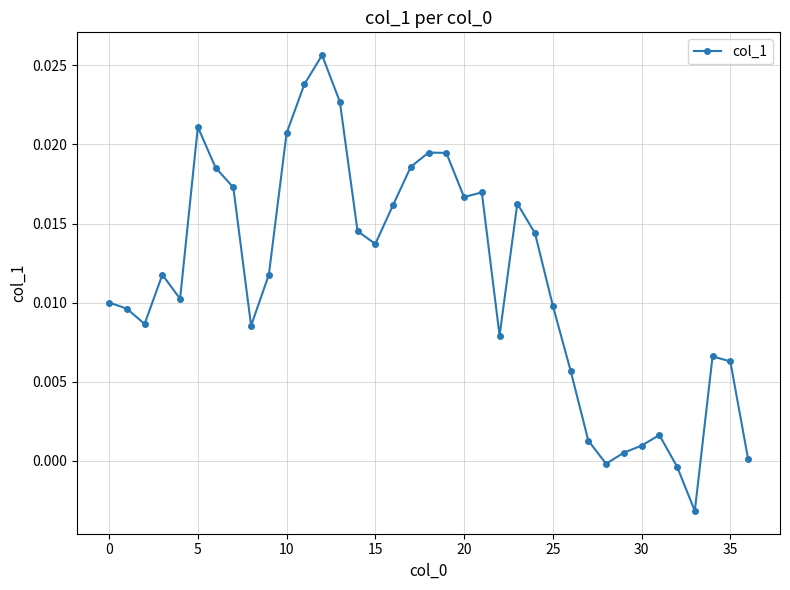

What is the sum of all values?

0.4